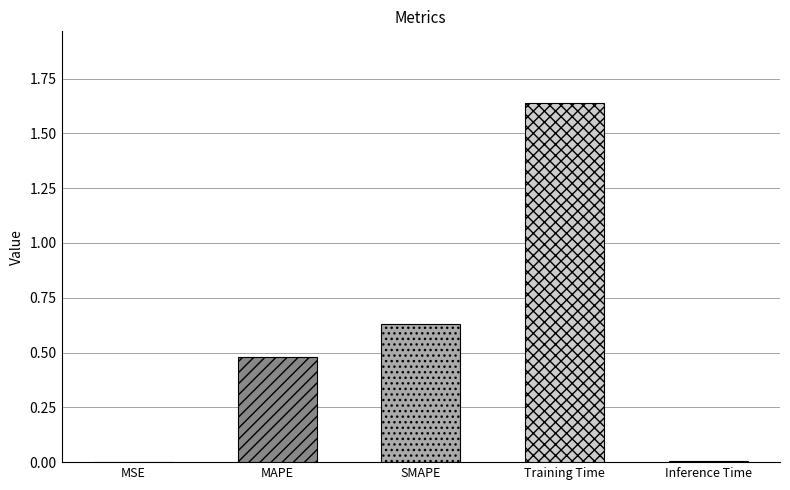

Rank the categories by value from lowest to highest.

MSE, Inference Time, MAPE, SMAPE, Training Time